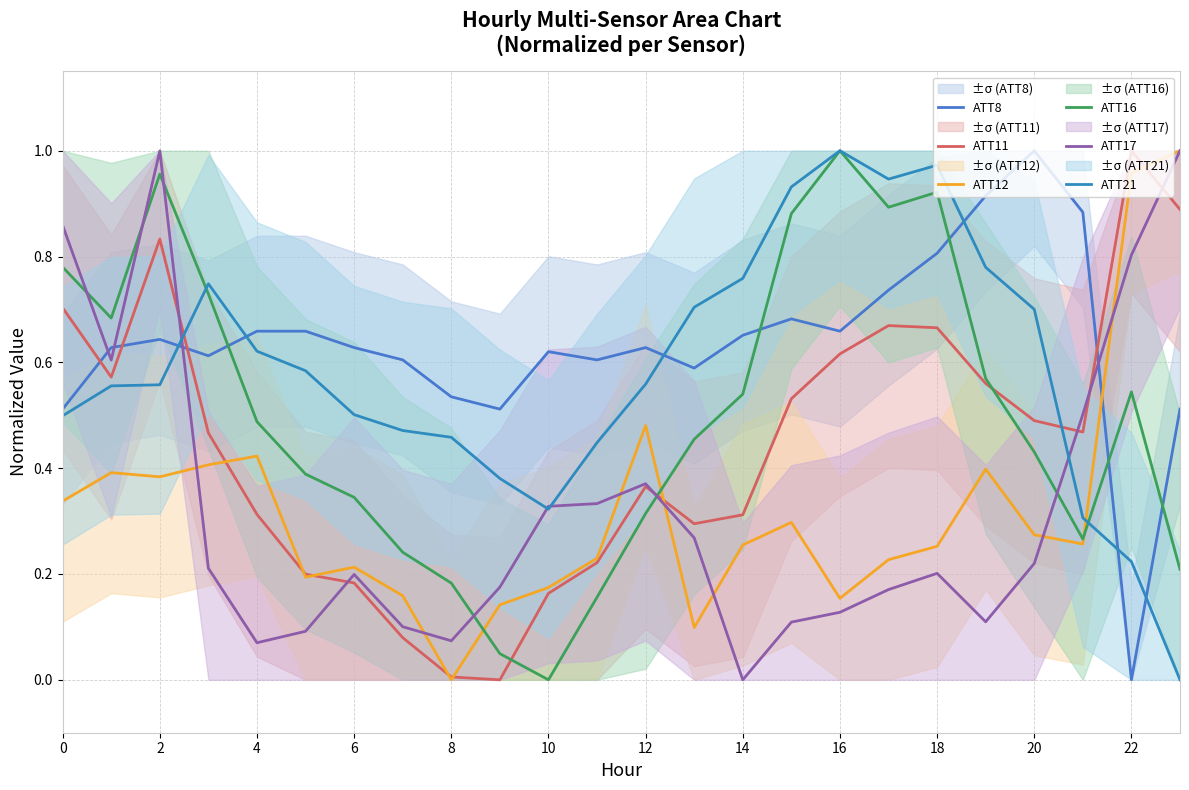

Is the value of ATT12 at 12 greater than the value of ATT11 at 12?

Yes